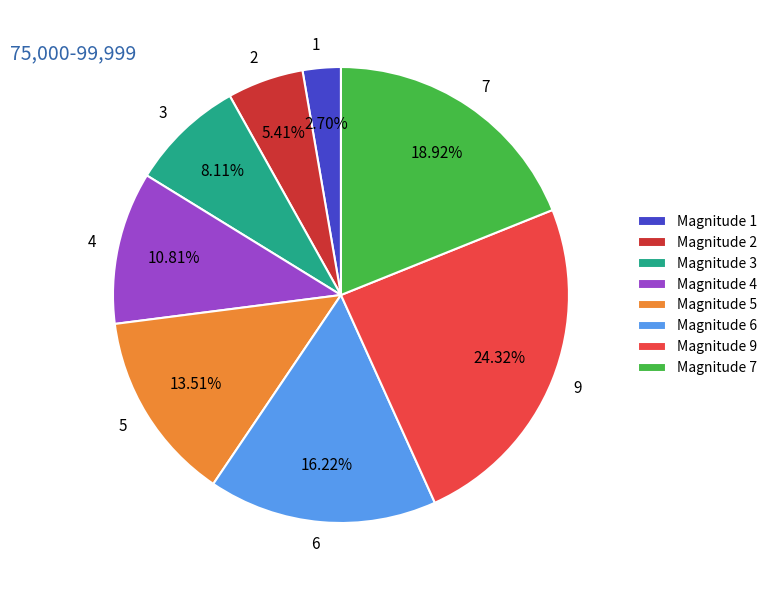

What percentage do 6 and 2 together represent?

21.6%